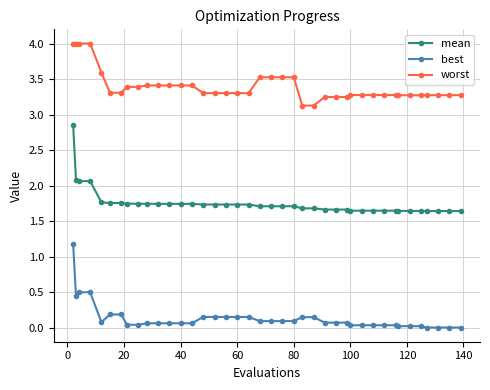

What is the value of the worst point at the 12th from the left?

3.4